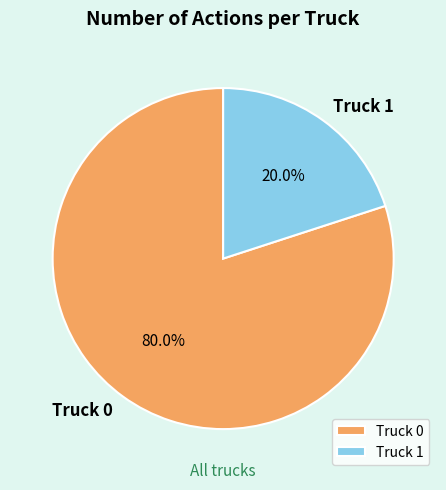

To the nearest percent, what portion does Truck 1 represent?

20%